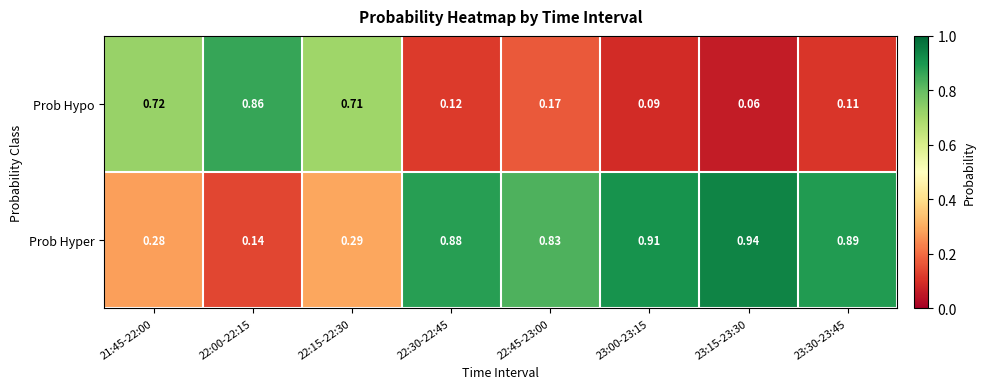

Rank the series by their maximum value, from lowest to highest.

Prob Hypo, Prob Hyper